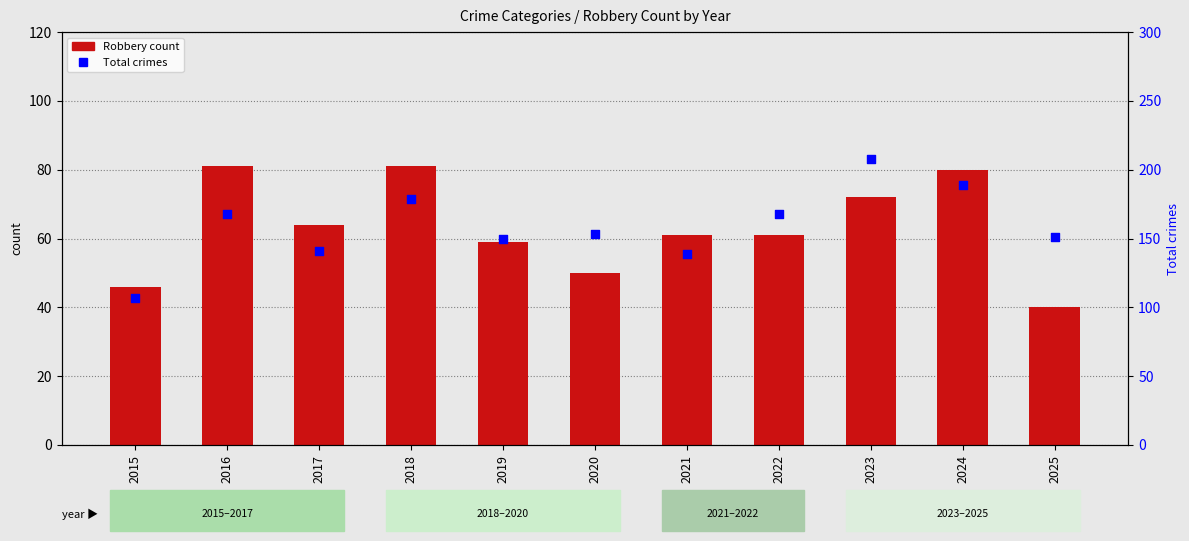

Approximately how many times larger is the value at 2025 compared to 2016?

0.9